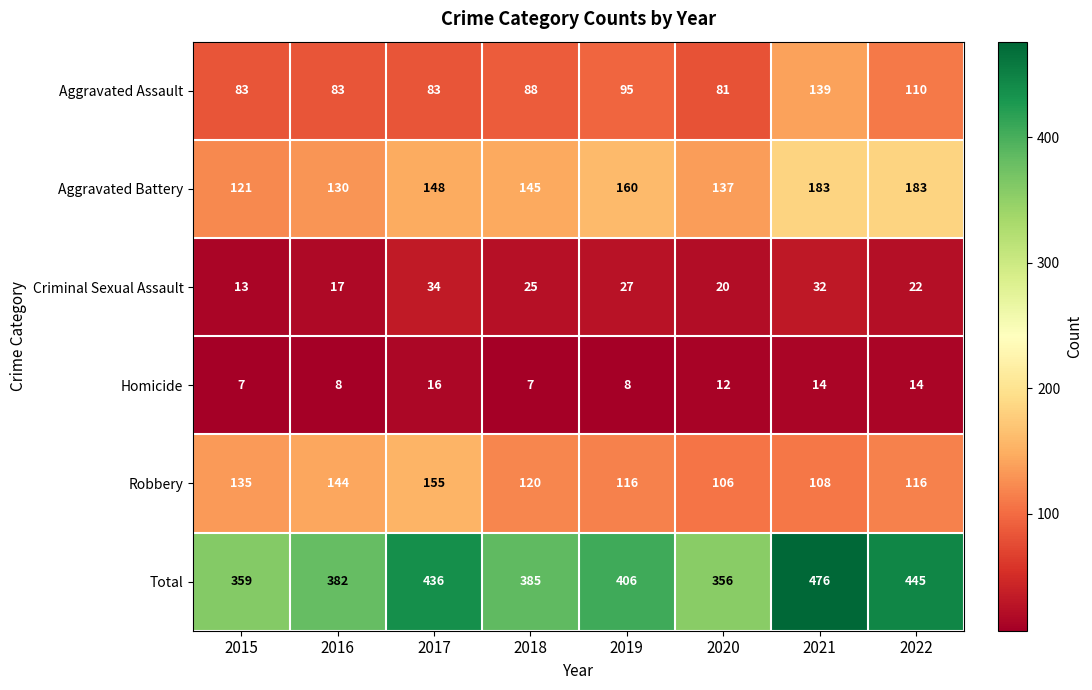

What is the difference between the maximum and second lowest values in the Aggravated Battery series?

53